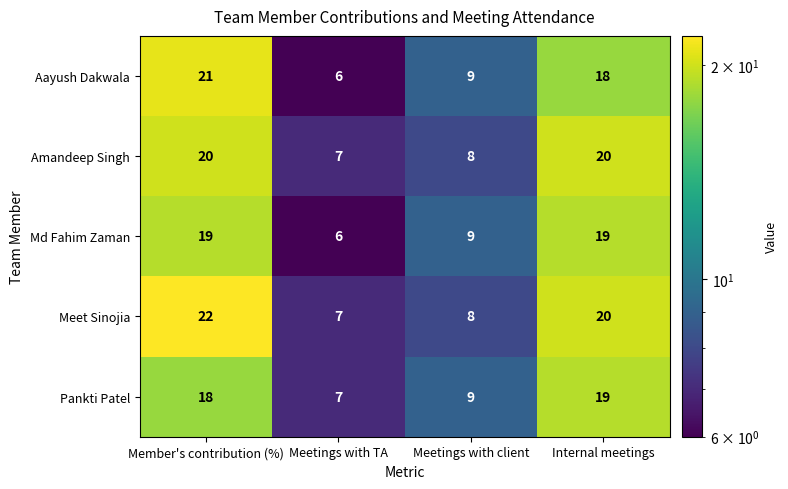

What is the total value across all series at Meetings with TA?

33